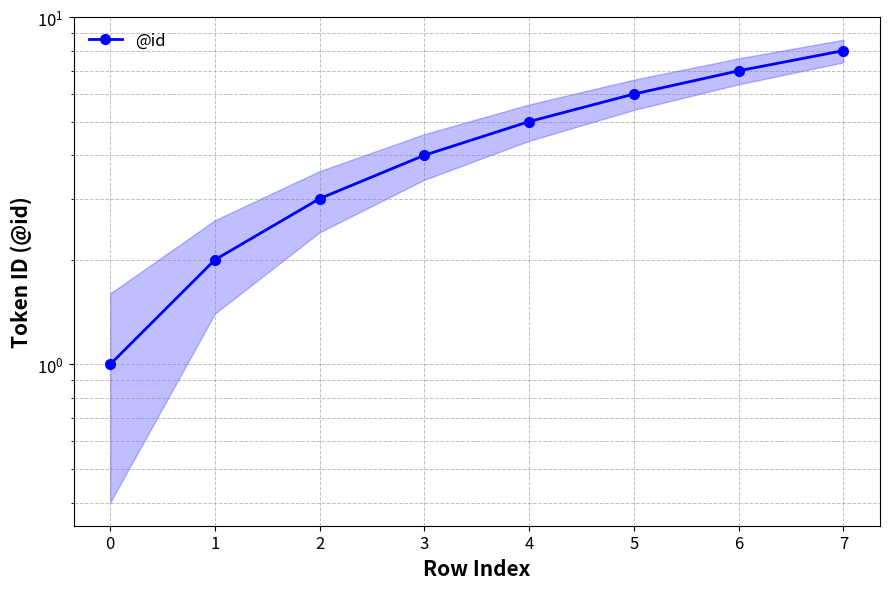

What is the sum of all values?

36